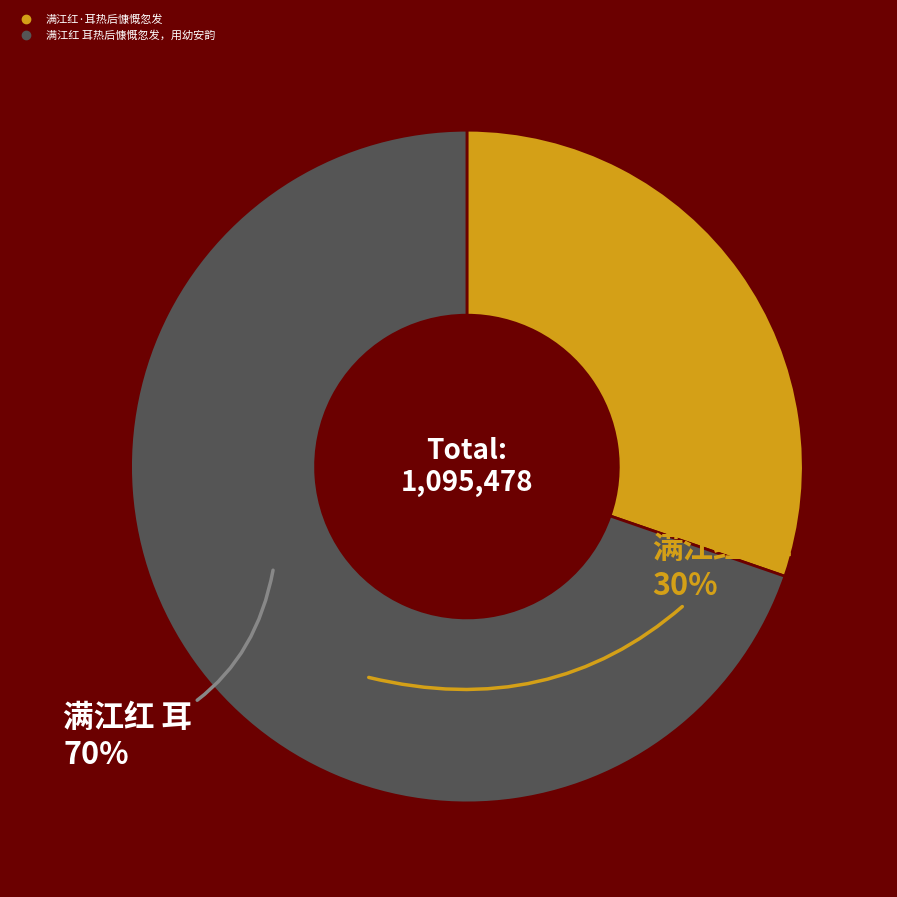

Is the sum of 满江红·耳热后慷慨忽发 and 满江红 耳热后慷慨忽发，用幼安韵 greater than half?

Yes